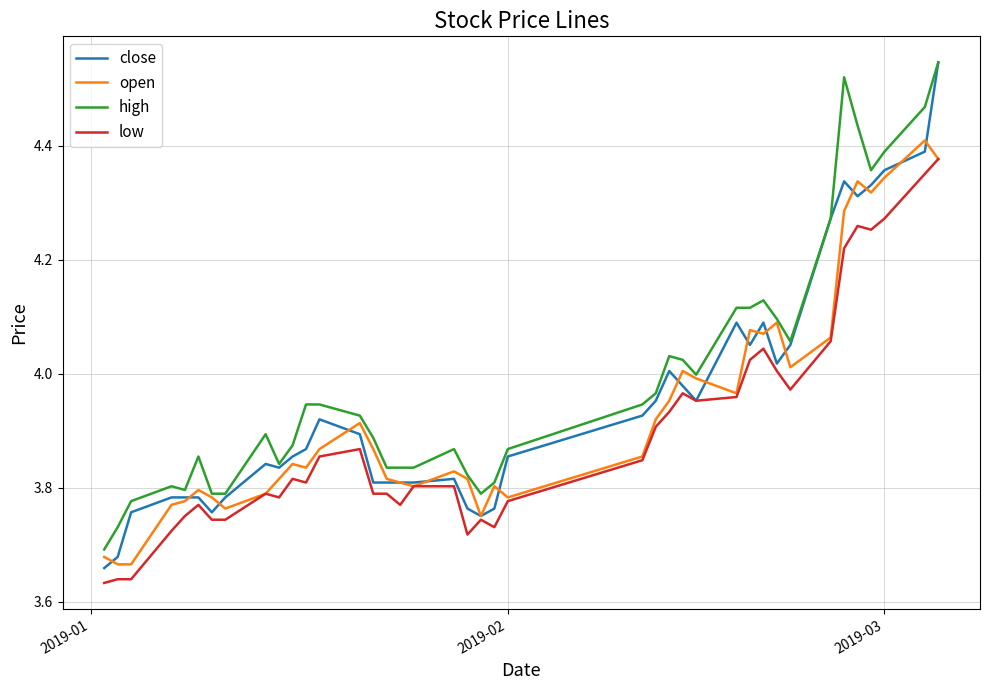

Which series has the largest total across all categories?

high